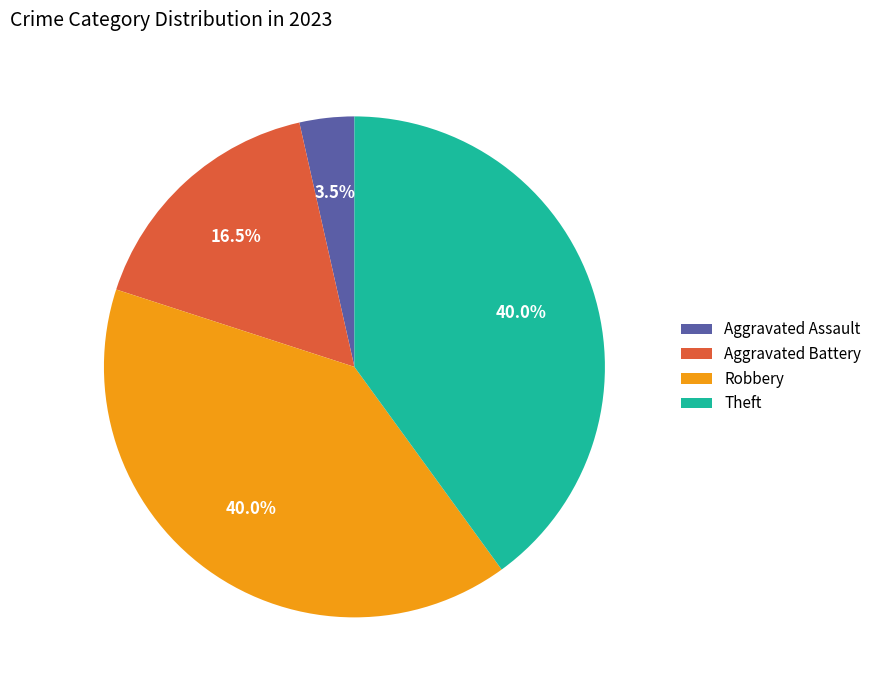

Between Theft and Aggravated Assault, which is larger?

Theft